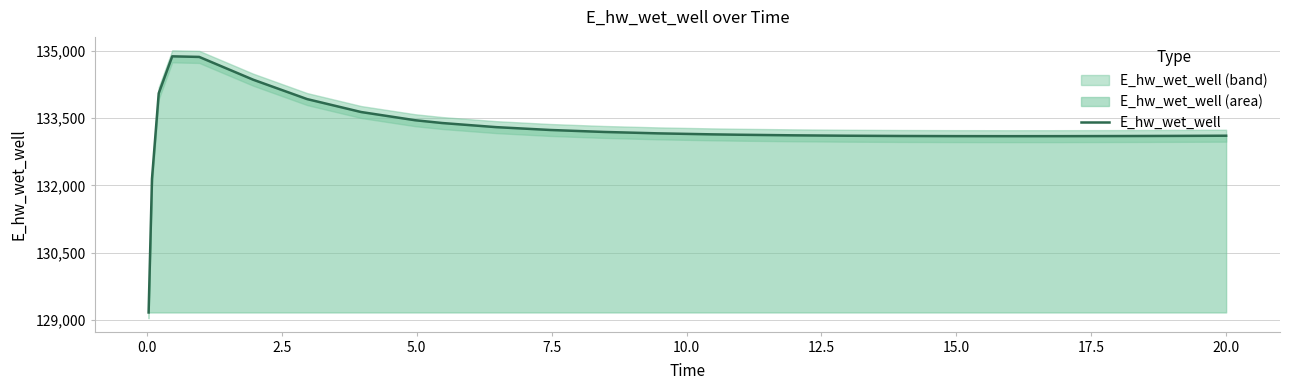

What is the minimum value shown in the chart?

129163.8